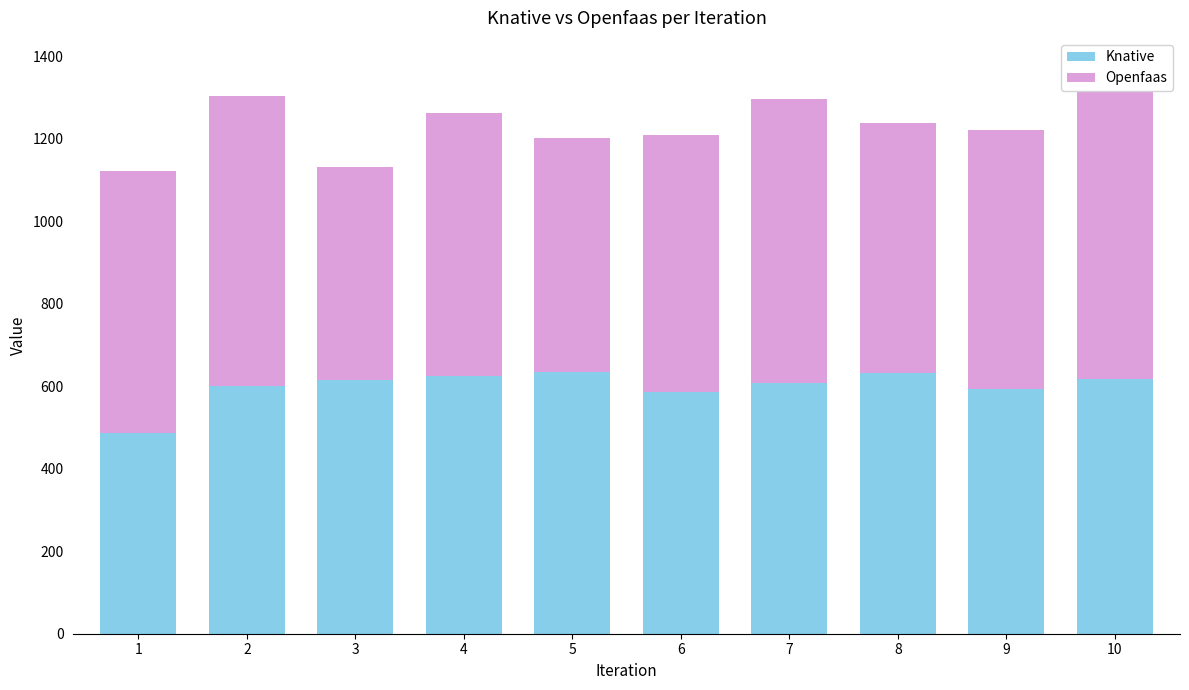

What is the sum of all Knative values?

5998